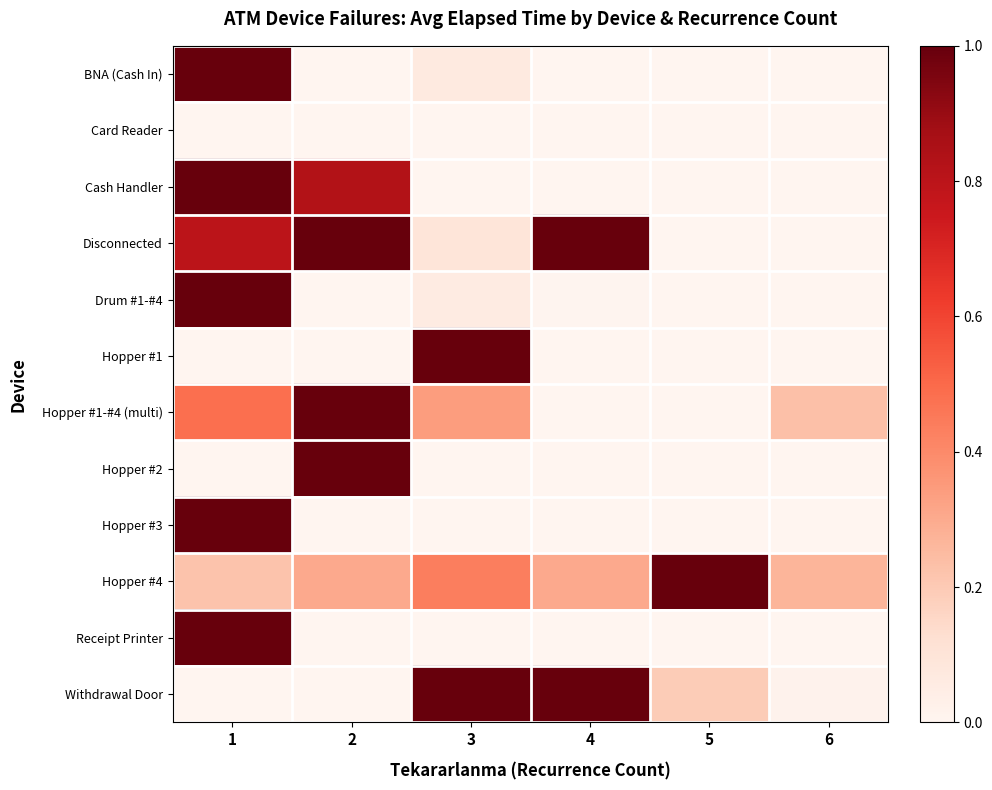

Which series changed the most between 5 and 6?

Hopper #4